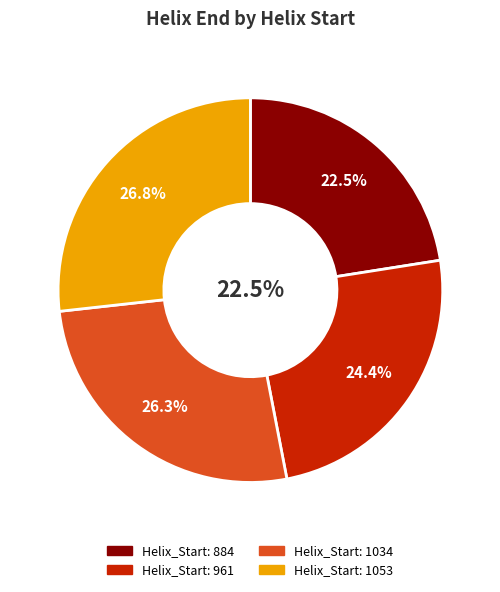

Is the sum of 1053 and 961 greater than half?

Yes